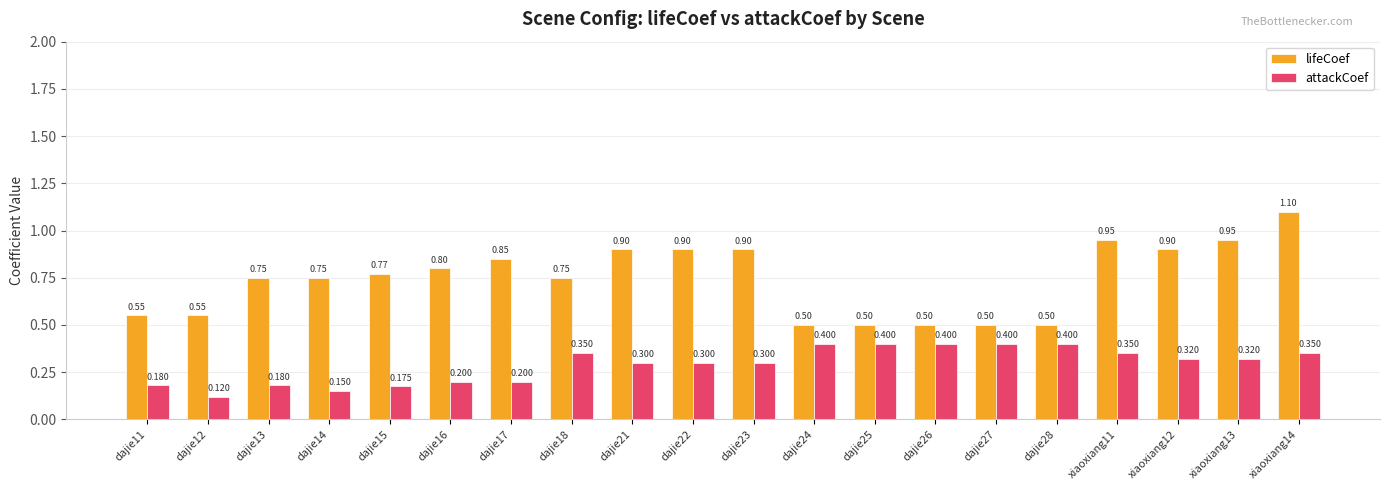

Which category has the lowest value in the attackCoef series?

dajie12